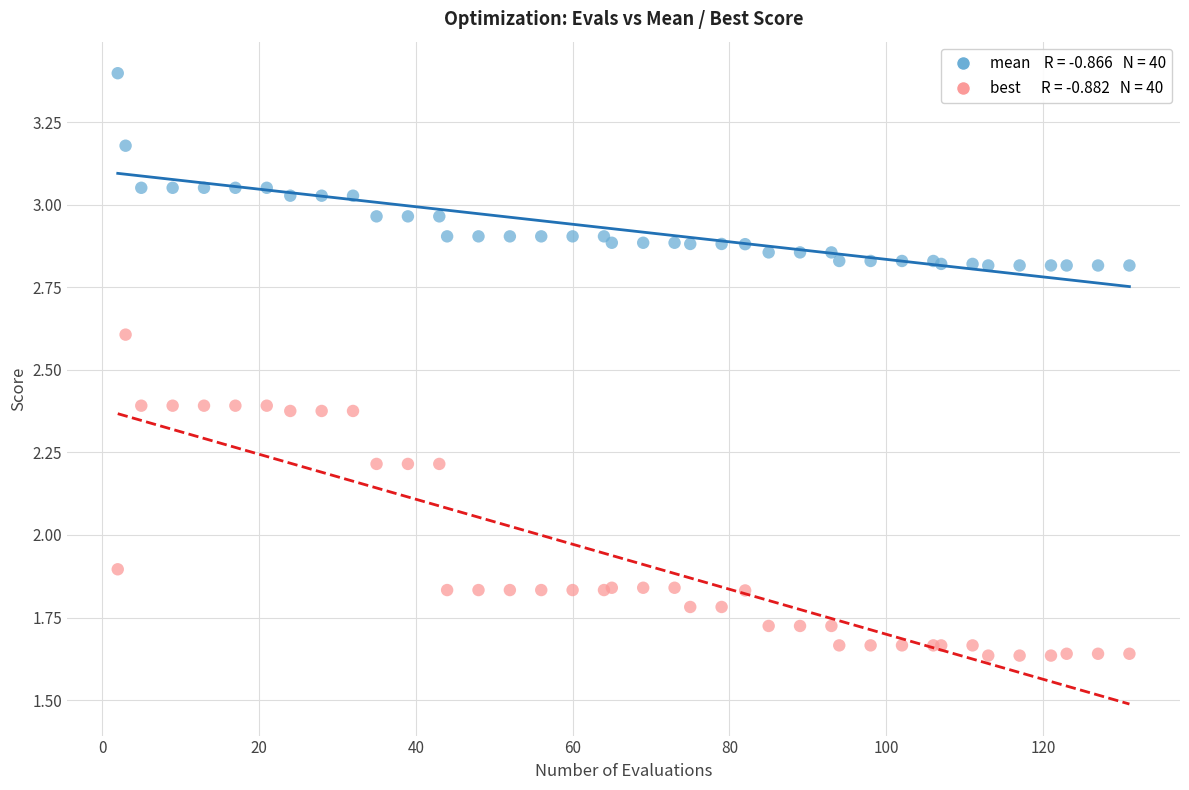

Across all series, what Y value is closest to 2?

1.9